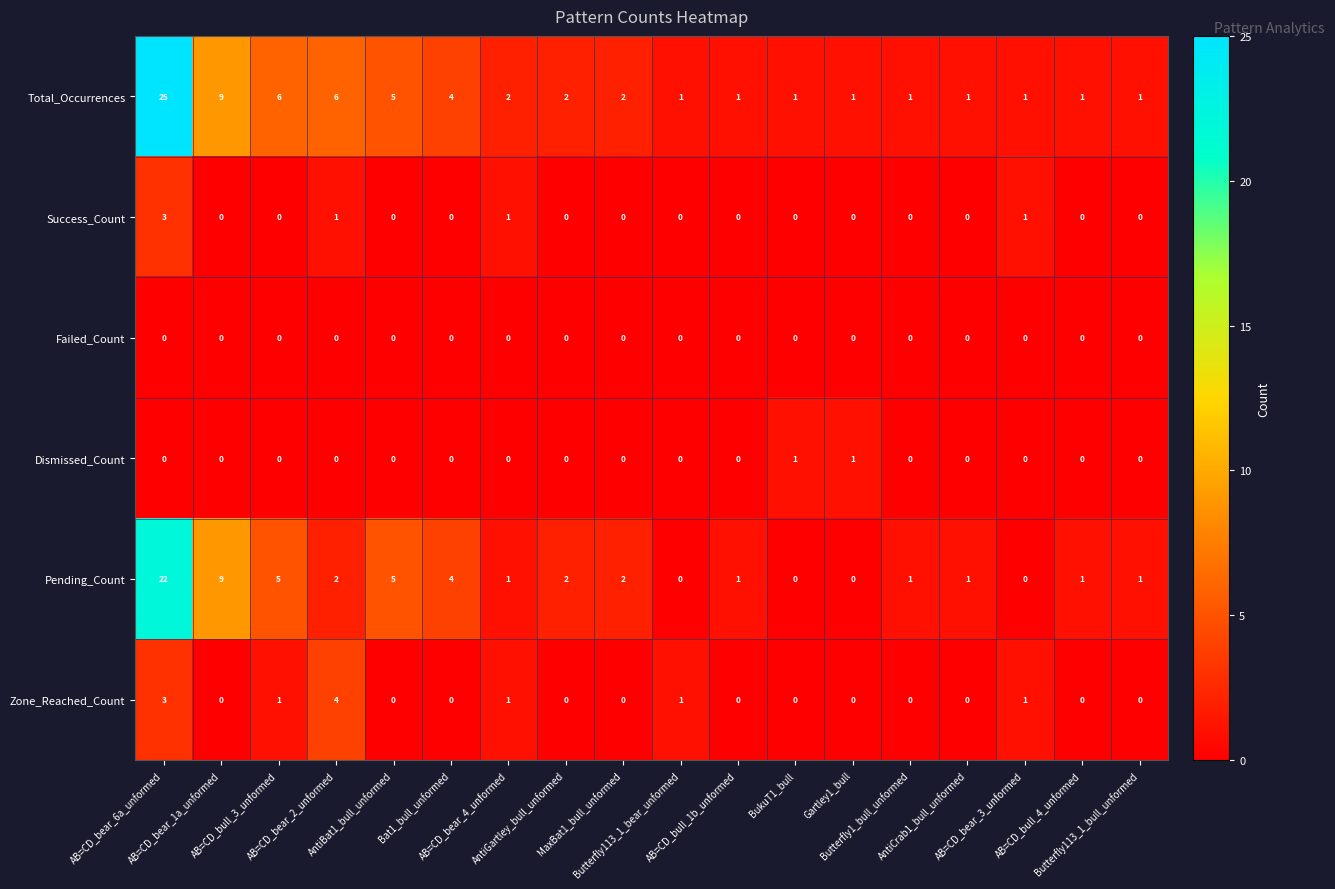

What is the difference between the highest and lowest values at AB=CD_bull_3_unformed?

6